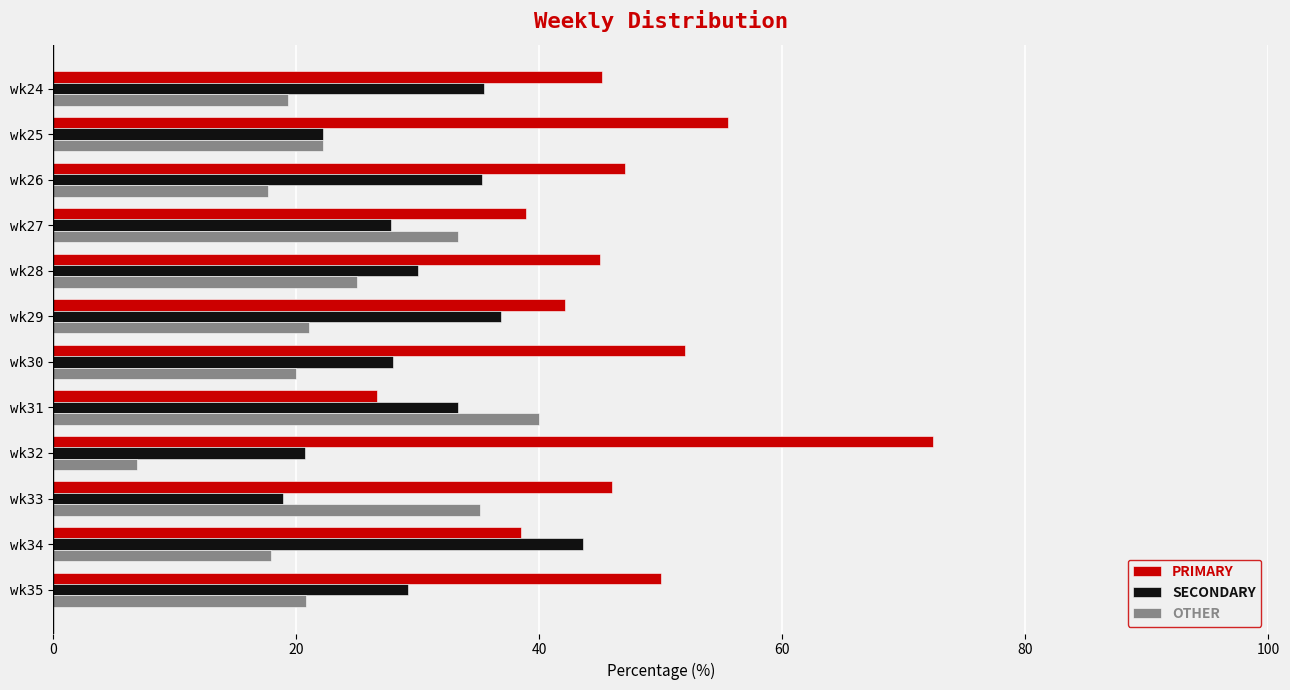

What is the lowest value of the OTHER series?

6.9